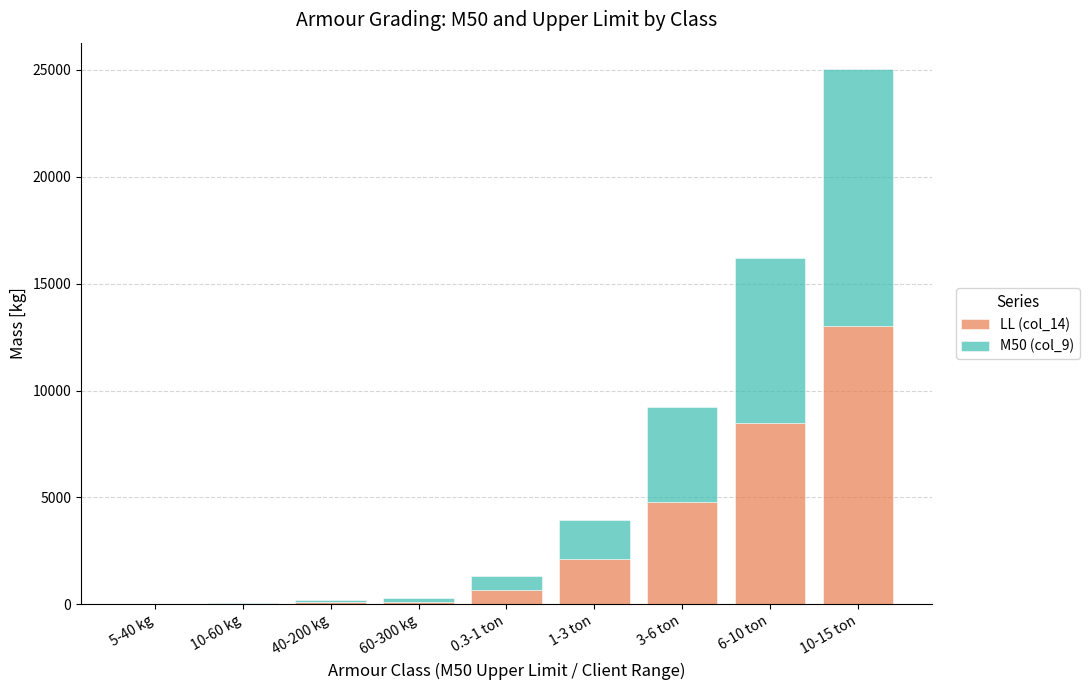

How many categories are shown in the chart?

9